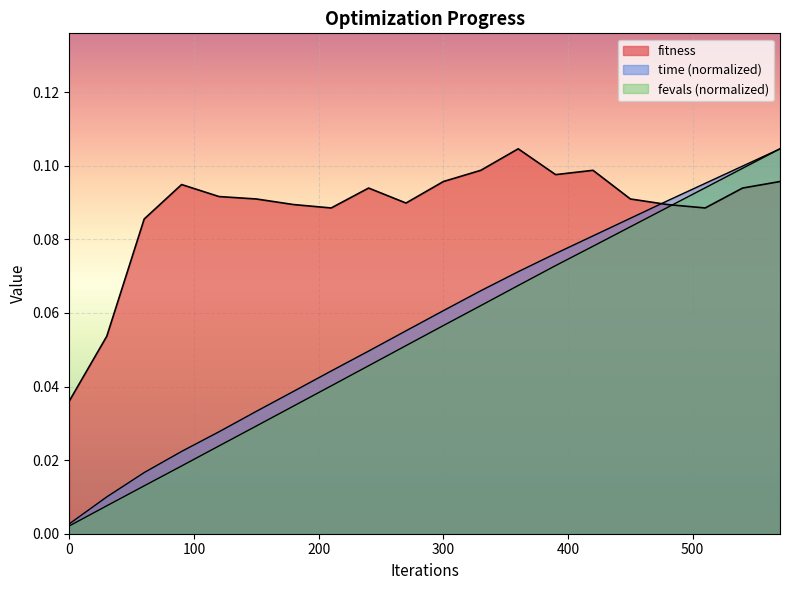

What value does the time series have at 270?

0.1